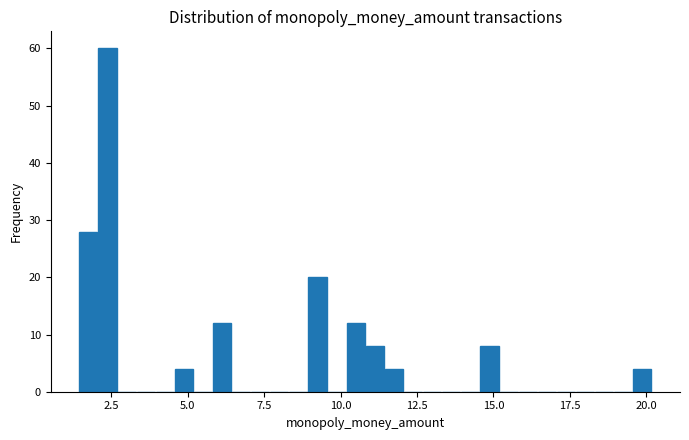

Read against the x-axis, roughly where is the centre of the tallest bar?

2.5